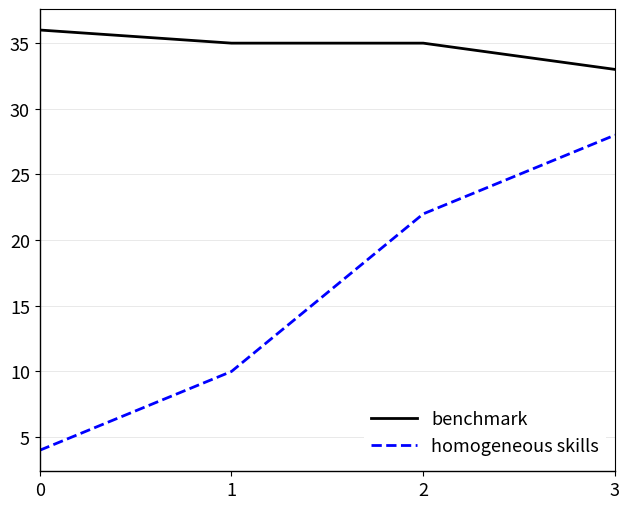

What are all the series names shown in the legend?

benchmark, homogeneous skills